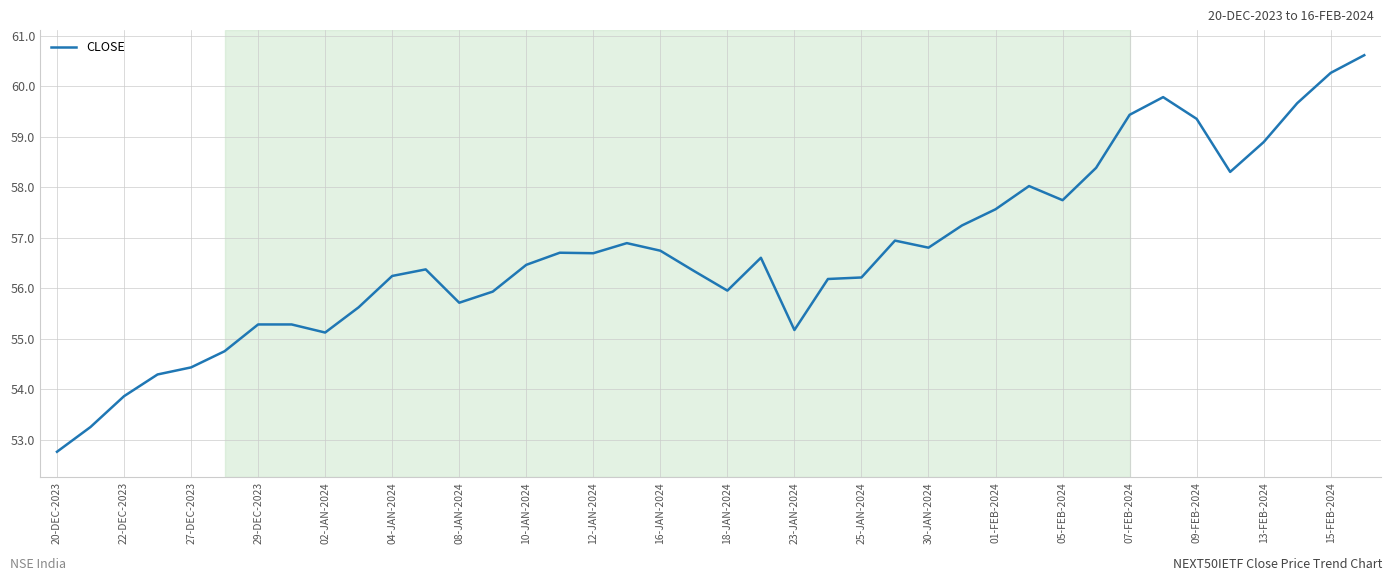

How many lines are shown in the chart?

1